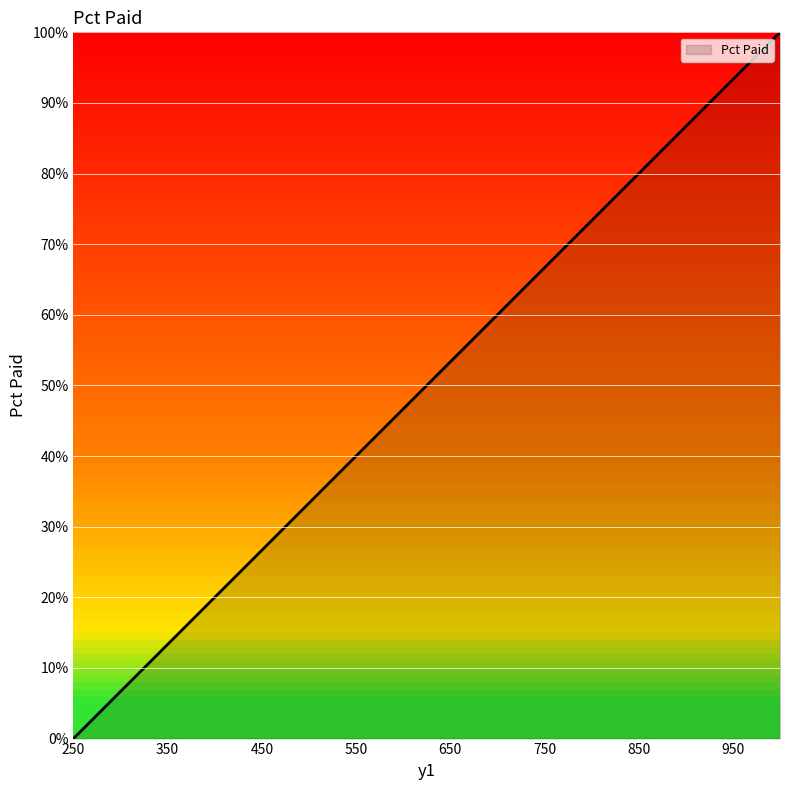

What is the difference between the second highest and minimum values?

0.9